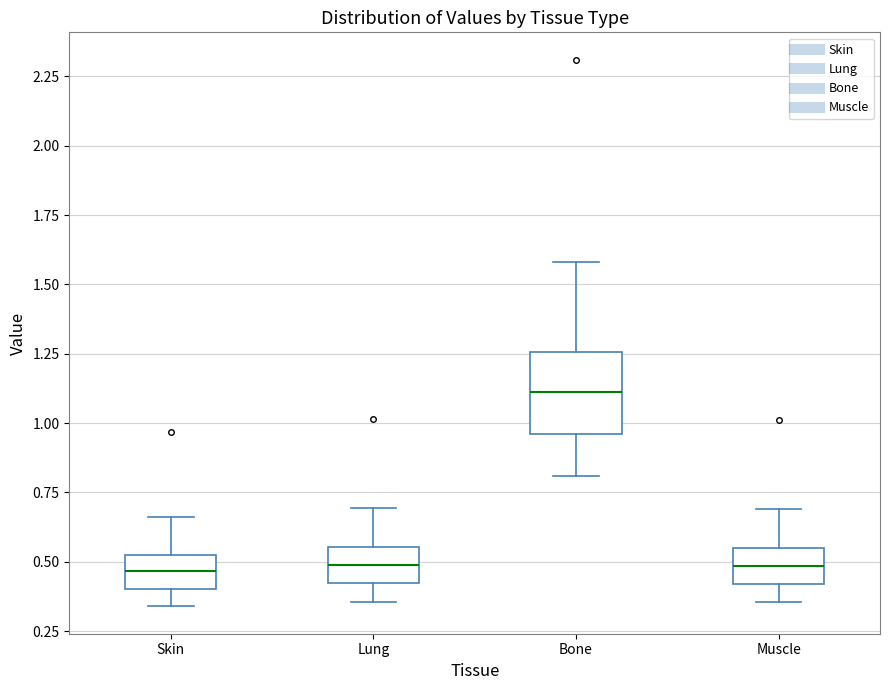

Reading left to right, transcribe this box plot: for each box, give where its median line is, the range the box spans, and where its two whiskers end, as read against the y-axis. The values are not printed on the chart, so give them approximately, as read against the axis.

Skin: median 0.45, box 0.40 to 0.55, whiskers 0.35 to 0.65
Lung: median 0.50, box 0.40 to 0.55, whiskers 0.35 to 0.70
Bone: median 1.10, box 0.95 to 1.25, whiskers 0.80 to 1.60
Muscle: median 0.50, box 0.40 to 0.55, whiskers 0.35 to 0.70